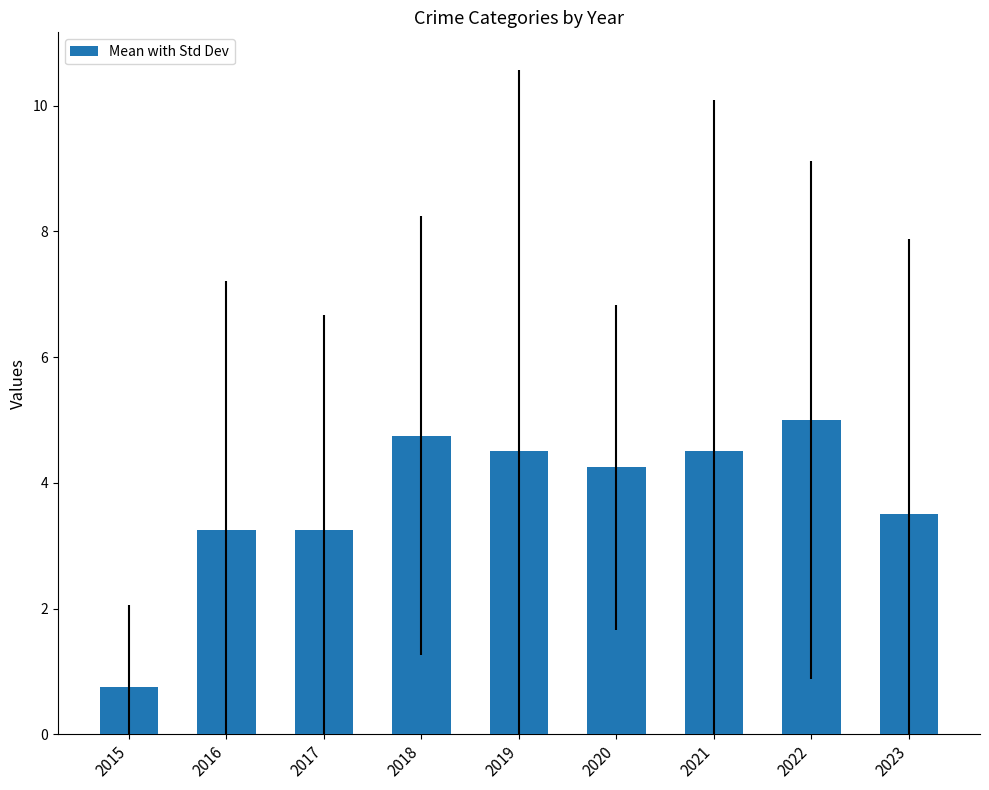

At which category does the chart reach its minimum across all series?

2015